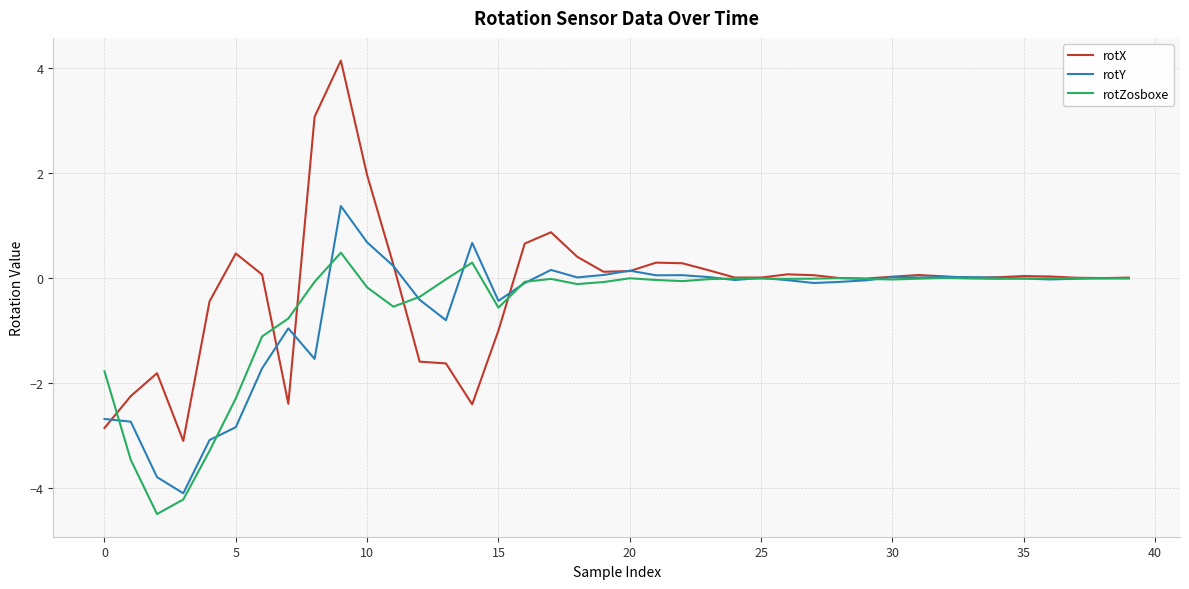

Rank the series by their maximum value, from highest to lowest.

rotX, rotY, rotZosboxe